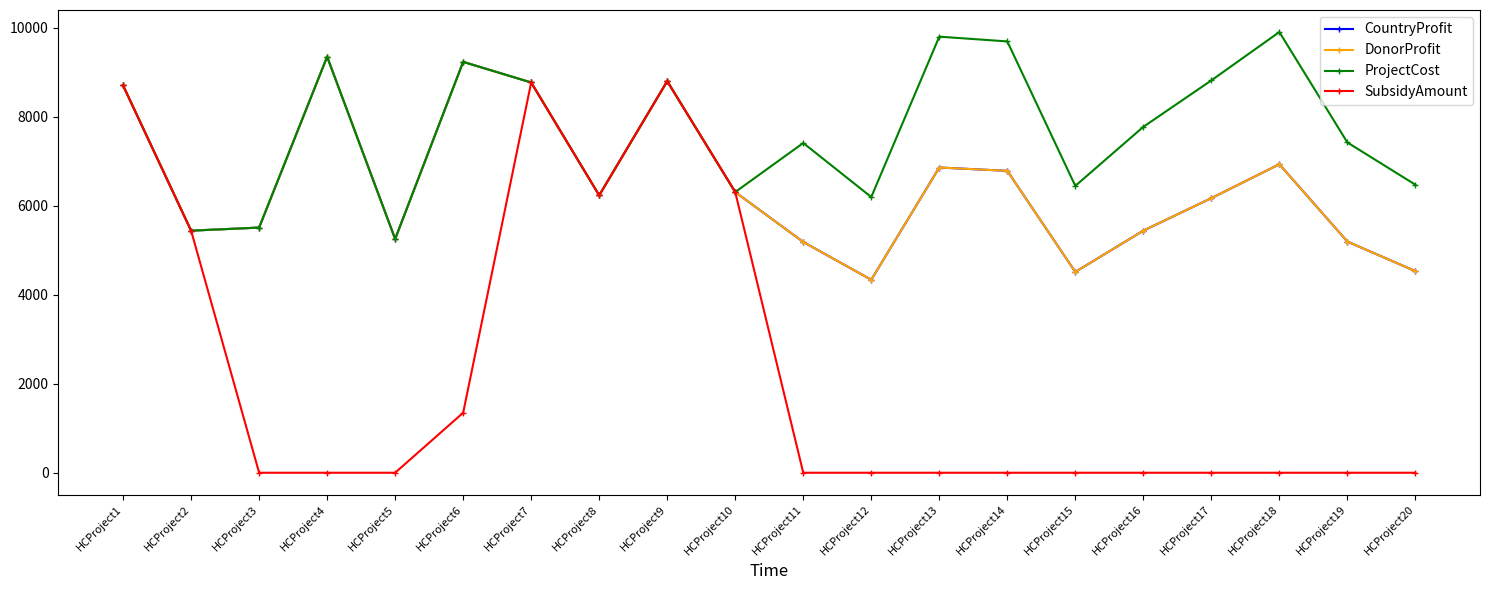

Where is the first local minimum for SubsidyAmount?

HCProject8